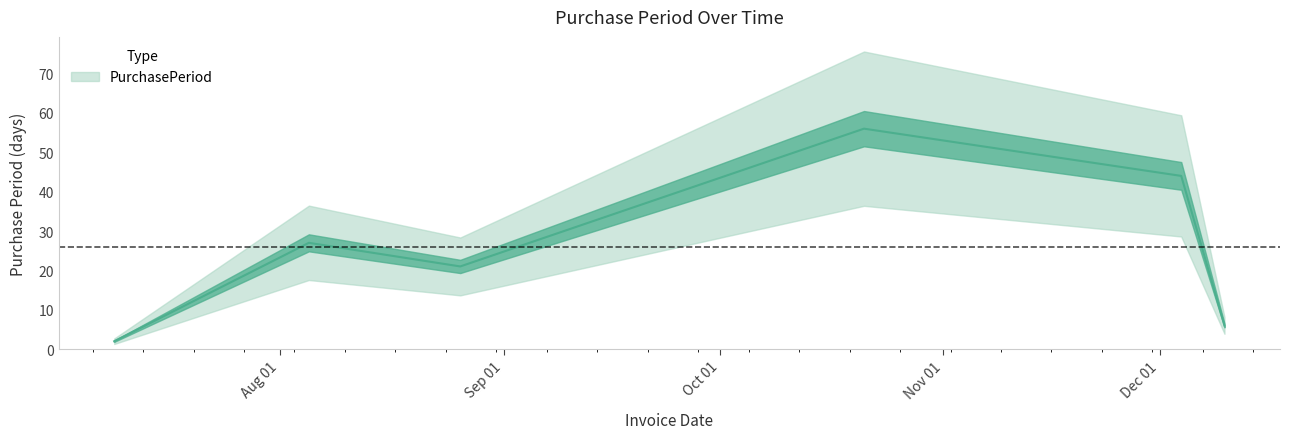

What is the approximate value at 2015-12-04, to the nearest 5?

45